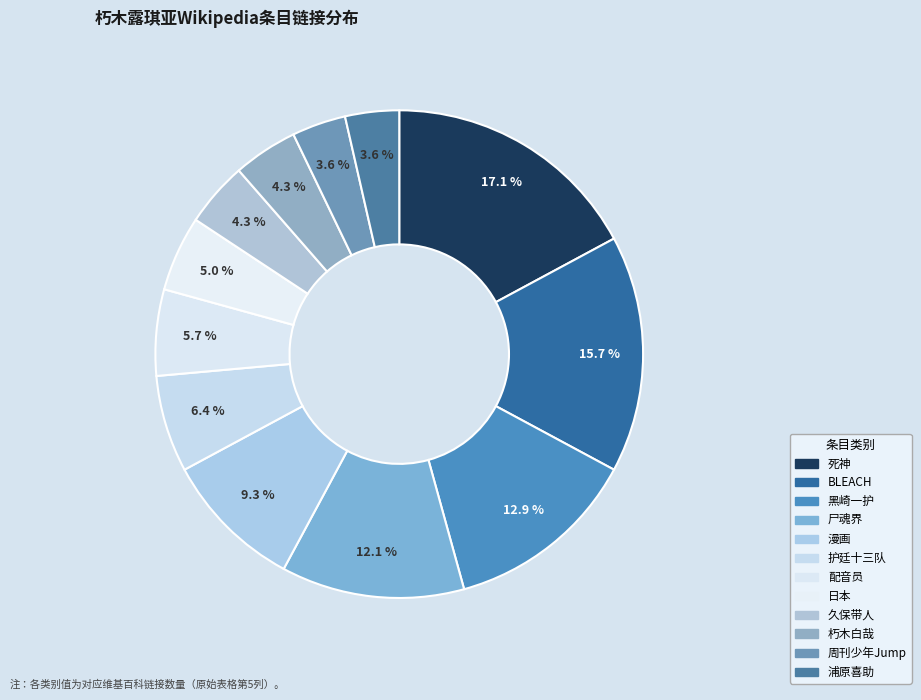

Rank the categories by value from highest to lowest.

死神, BLEACH, 黑崎一护, 尸魂界, 漫画, 护廷十三队, 配音员, 日本, 久保带人, 朽木白哉, 周刊少年Jump, 浦原喜助